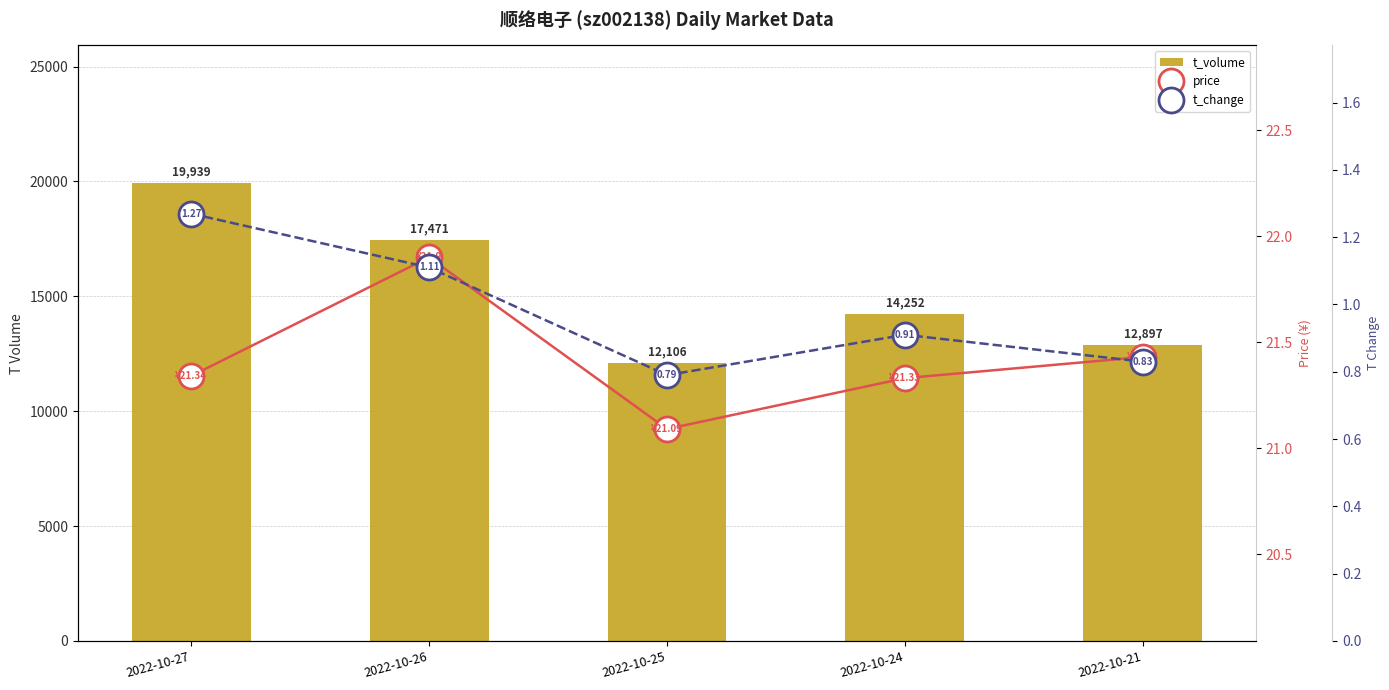

Rank the series at 2022-10-25 from highest to lowest value.

t_volume, price, t_change